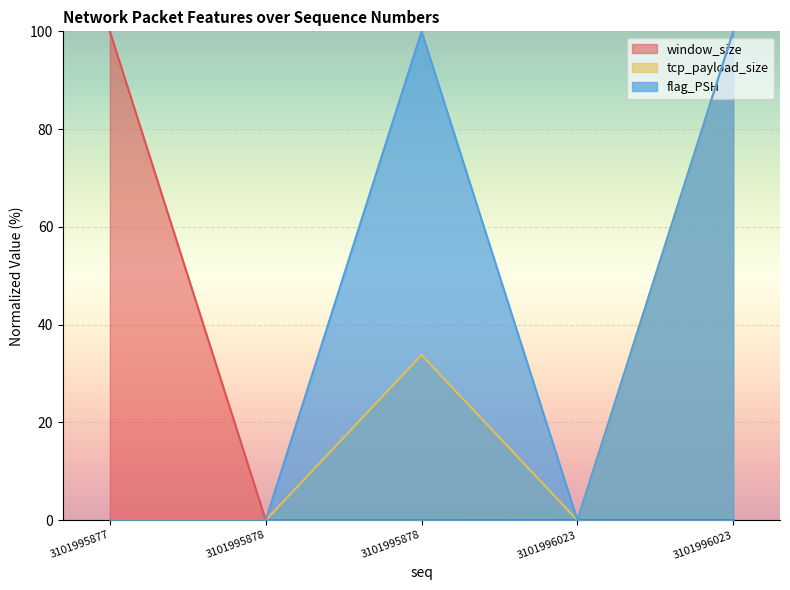

The tcp_payload_size series shows 0.0 at 3101995877. True or false?

True